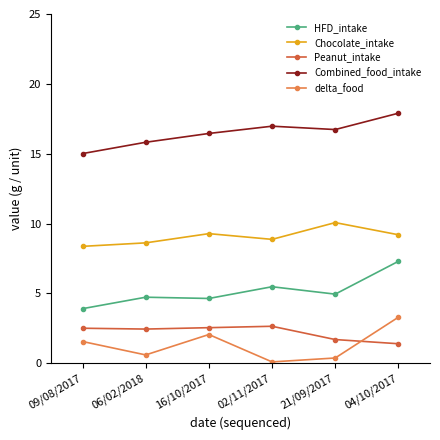

True or false: Combined_food_intake and delta_food cross at least once.

False